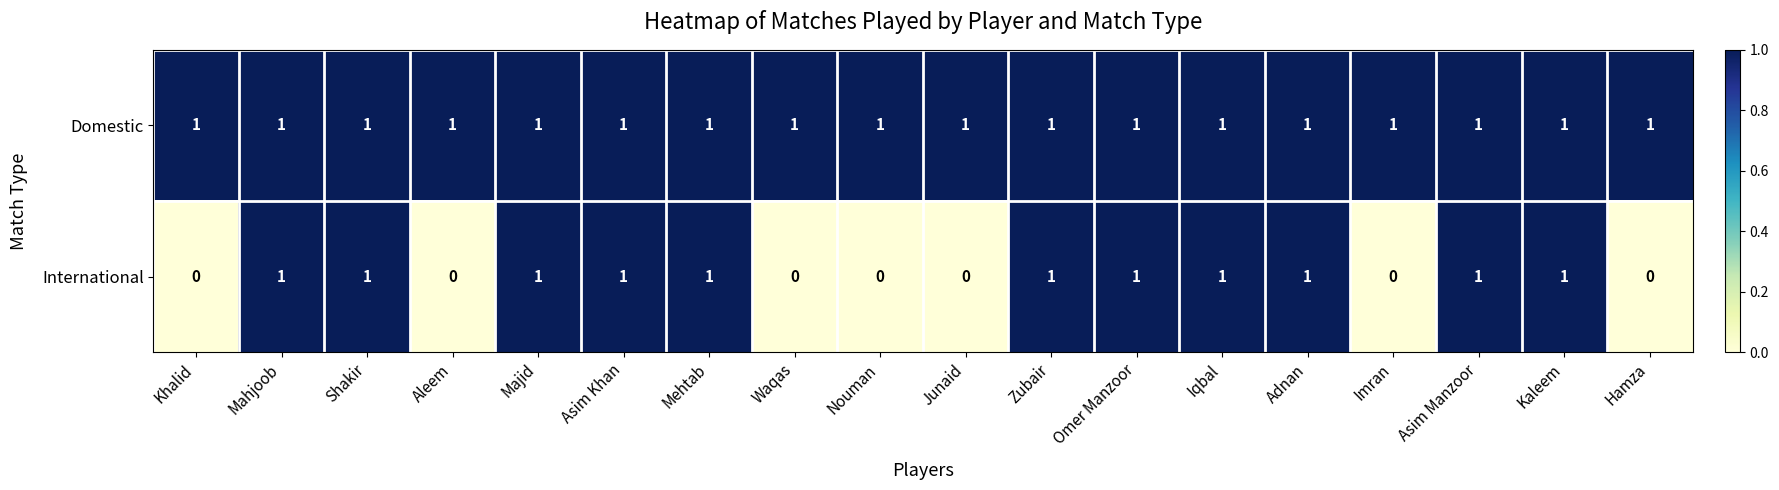

Rank the series by their average value, from lowest to highest.

International, Domestic